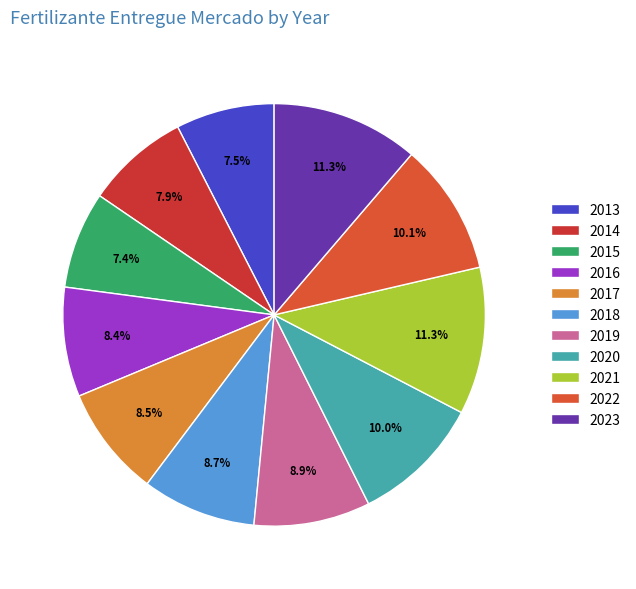

What percentage is the 2019 slice, to the nearest percent?

9%